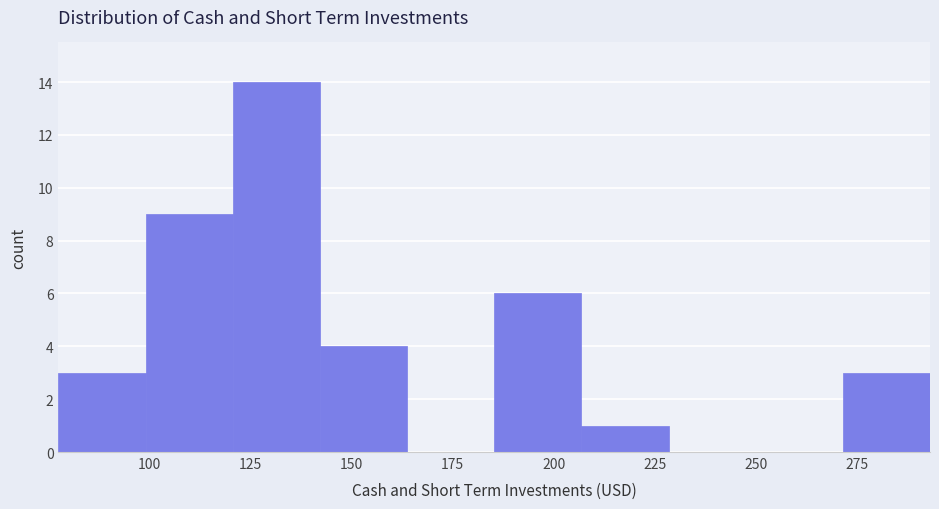

How tall is the bar that spans 205 to 230 on the x-axis? Neither the bar edges nor the heights are printed on the chart, so give them approximately, as read against the axes.

1